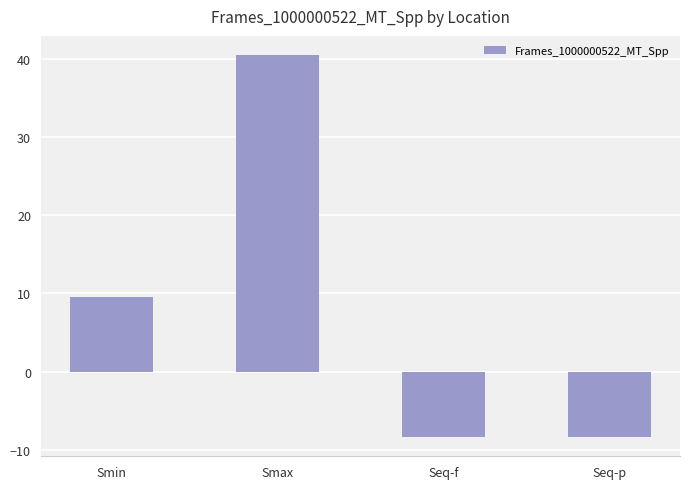

What is the difference between the values at Smin and Seq-f?

17.9